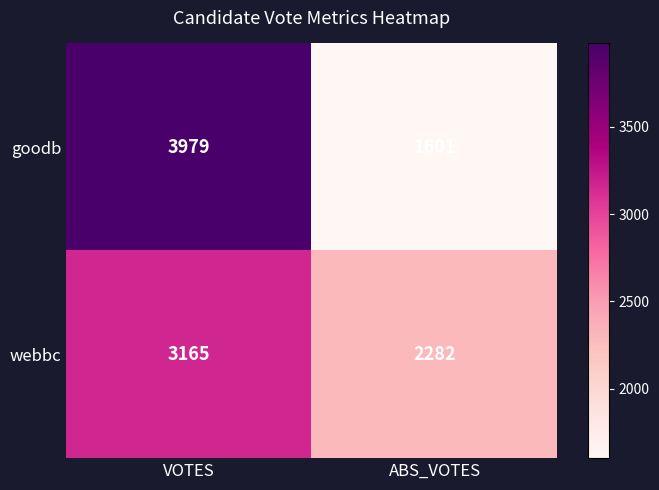

What is the sum of the webbc values at VOTES and ABS_VOTES?

5447